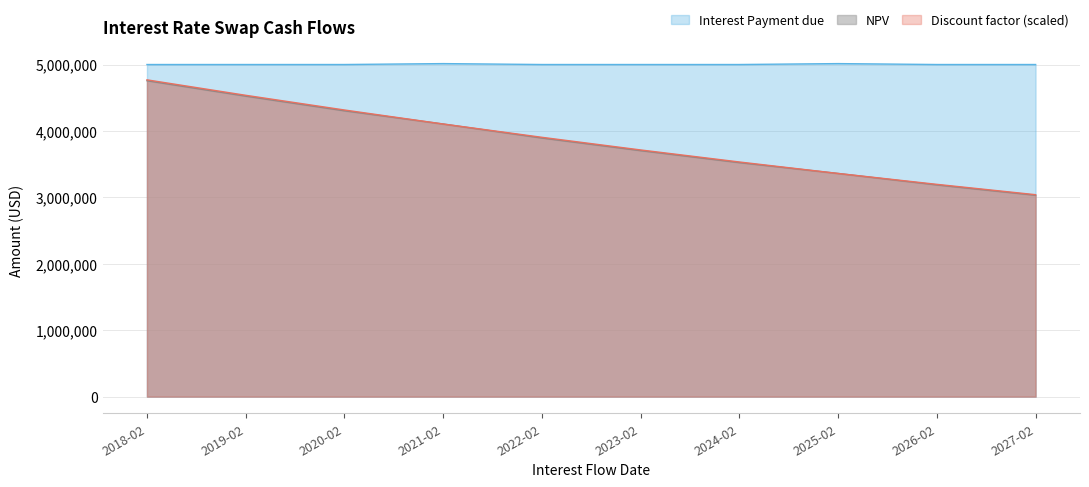

How many values in the Discount factor series are below 3904137?

5